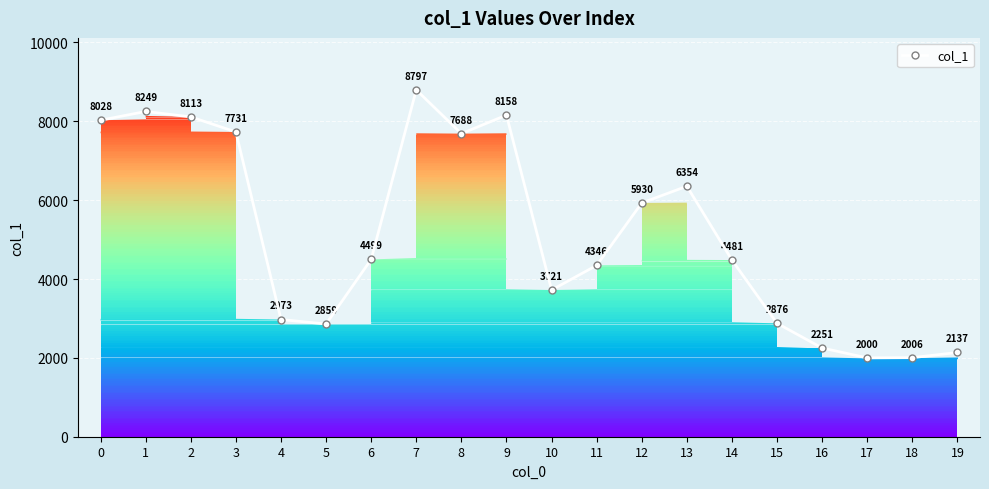

How many points are higher than both their immediate neighbors (excluding endpoints)?

4